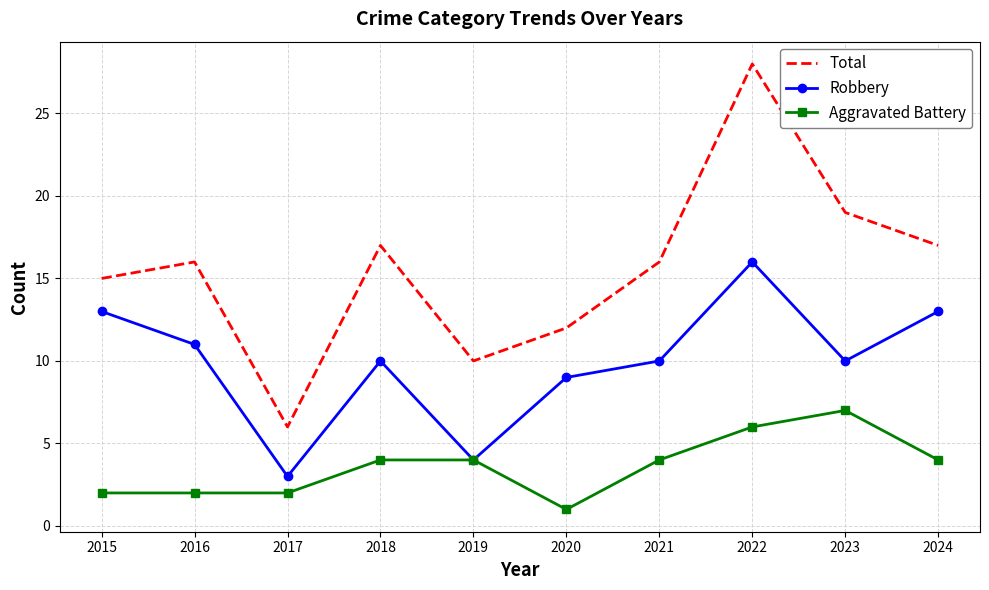

At 2024, list the series in order from largest to smallest.

Total, Robbery, Aggravated Battery